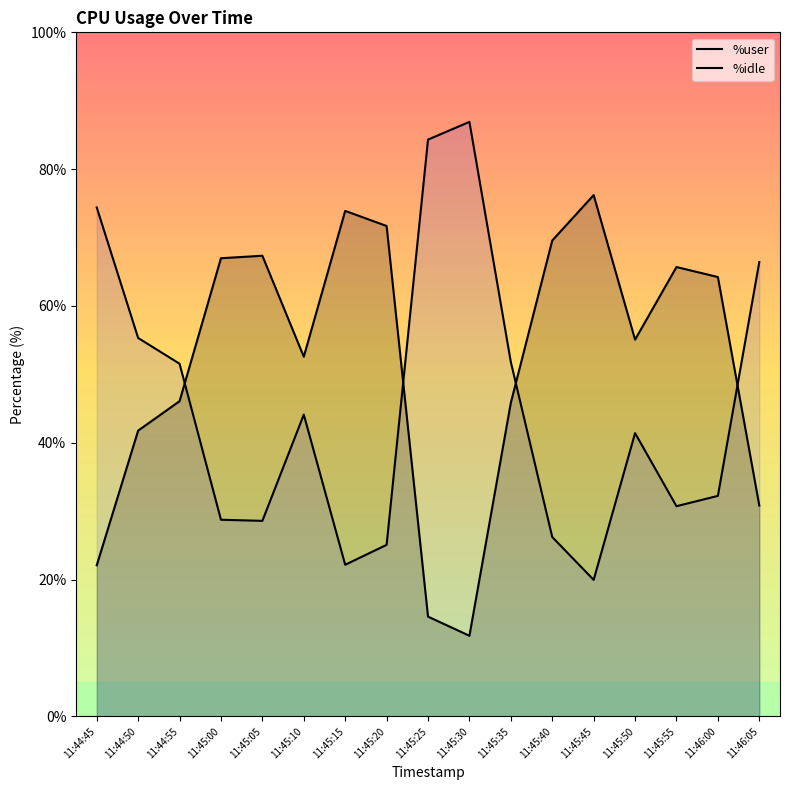

At which category does %idle reach its first local peak?

11:45:10